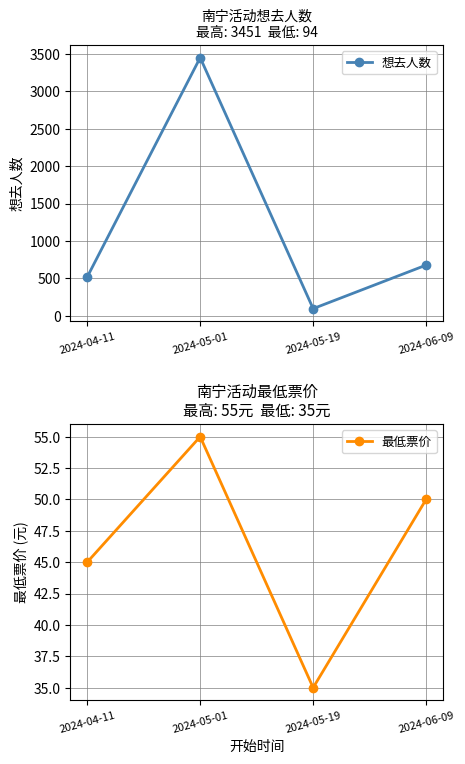

List the labels in order of 想去人数 value, largest first.

2024-05-01, 2024-06-09, 2024-04-11, 2024-05-19